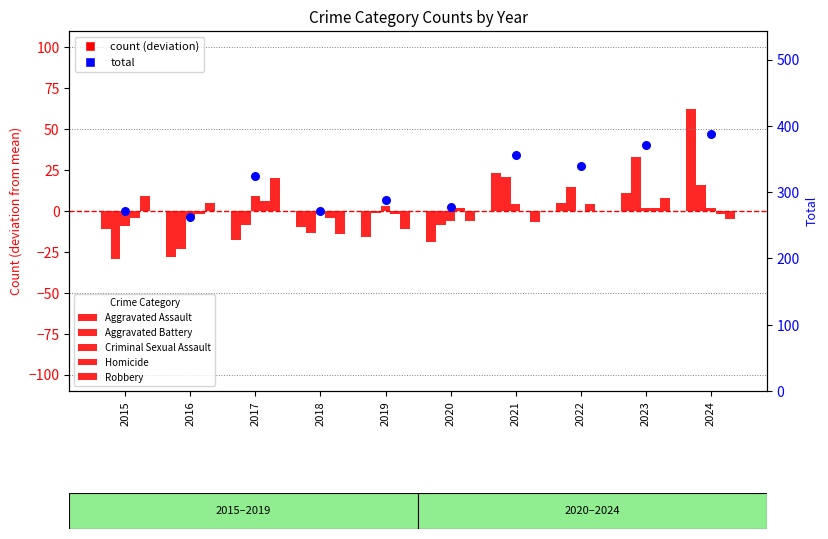

What is the total value across all series at 2022?

363.0